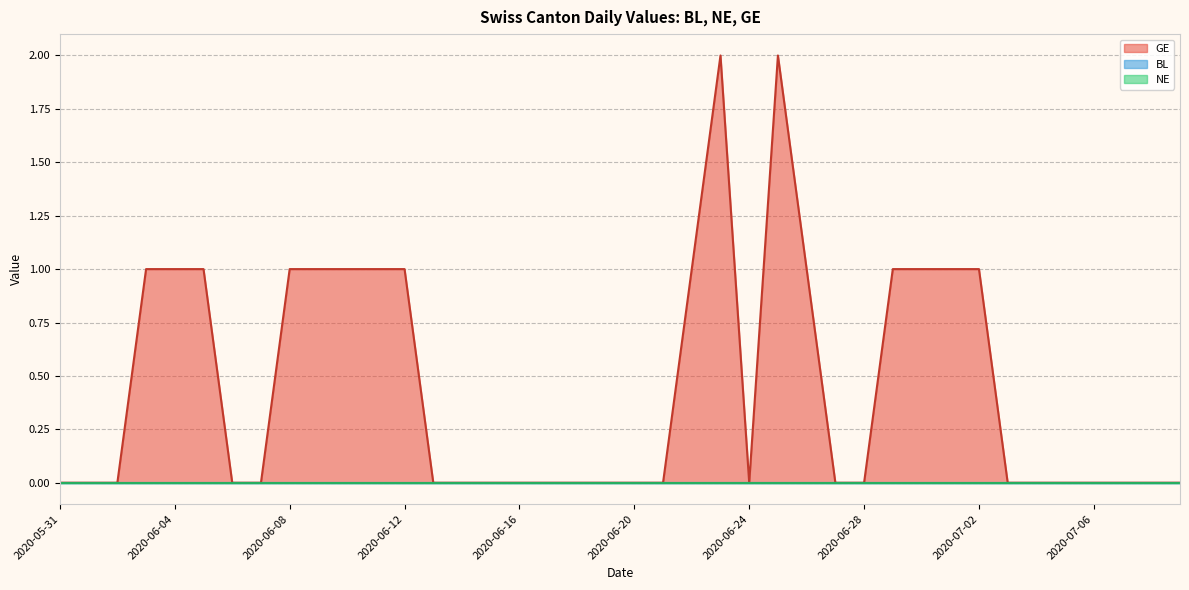

What is the total value across all series at 2020-06-22?

1